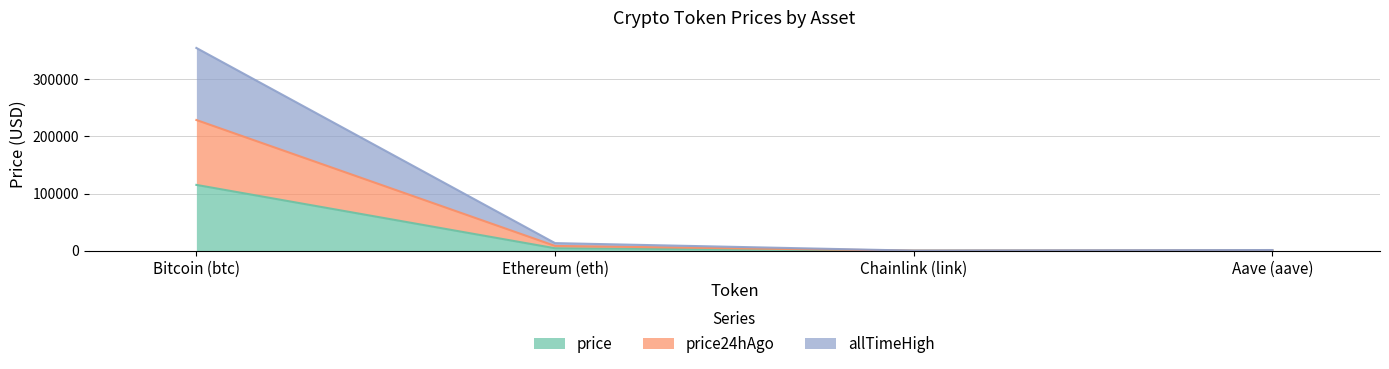

True or false: allTimeHigh and price24hAgo intersect in this chart.

False